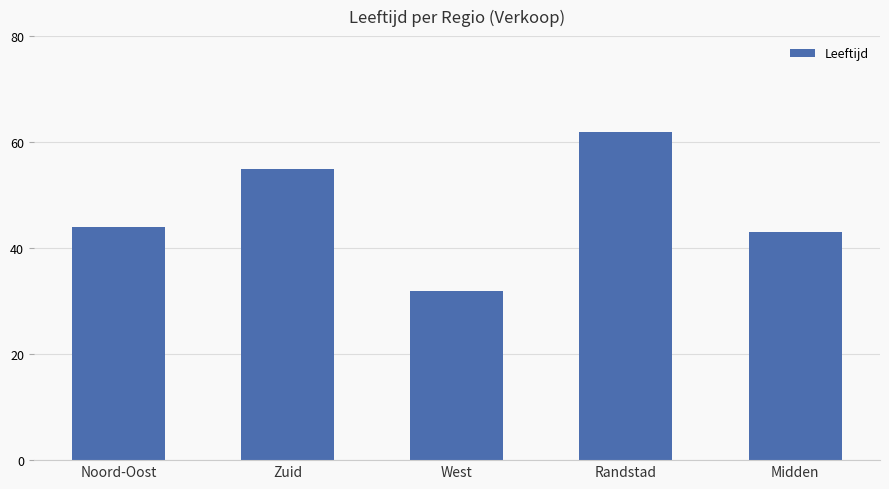

How many distinct data groups are displayed?

1